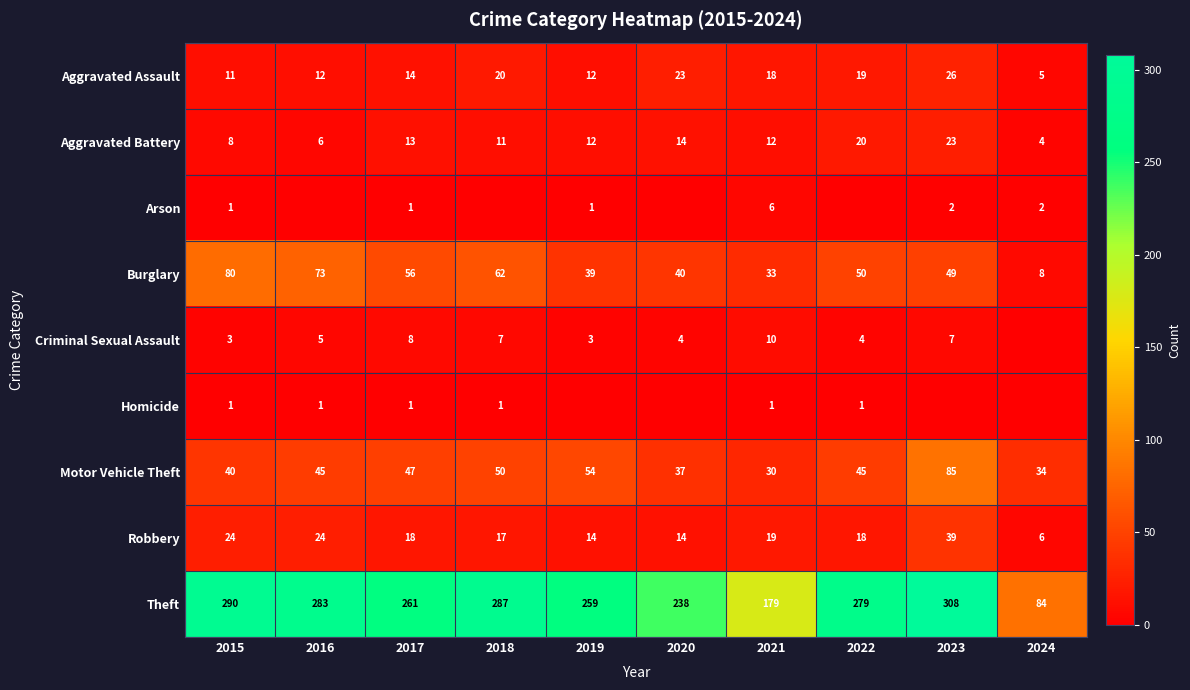

What is the total value across all series at 2023?

539